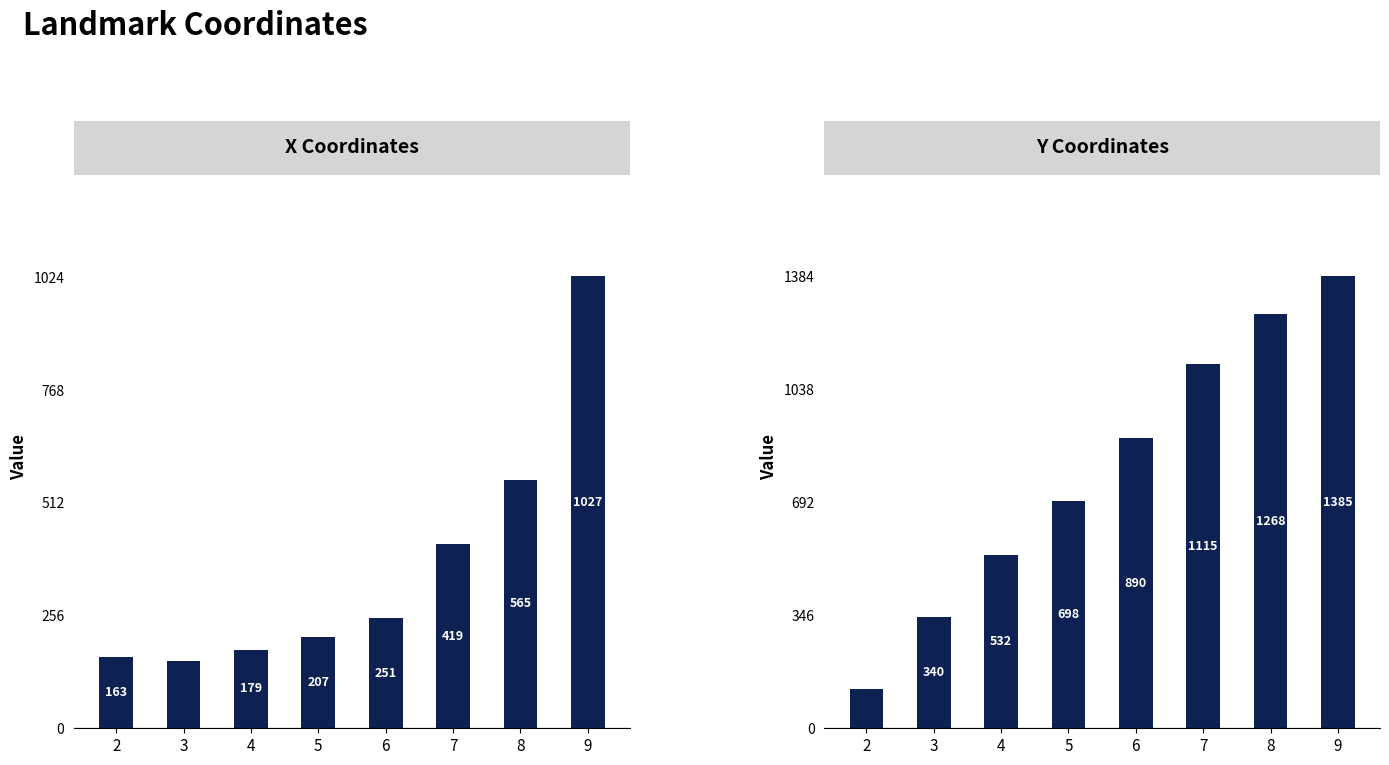

Reading left to right, transcribe all the data shown in this chart.

X Coordinates: 2=163	3=152	4=179	5=207	6=251	7=419	8=565	9=1027
Y Coordinates: 2=120	3=340	4=532	5=698	6=890	7=1115	8=1268	9=1385